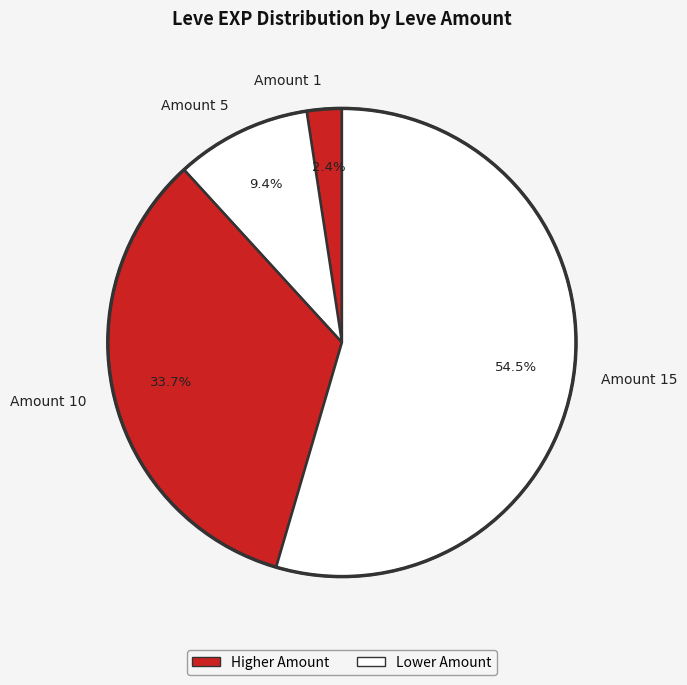

How many slices are in this pie chart?

4